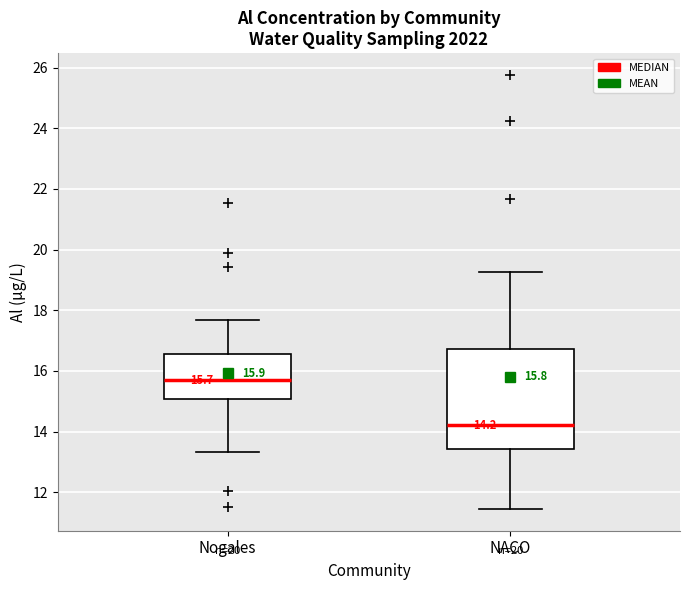

Which box's median line is the lowest?

NACO